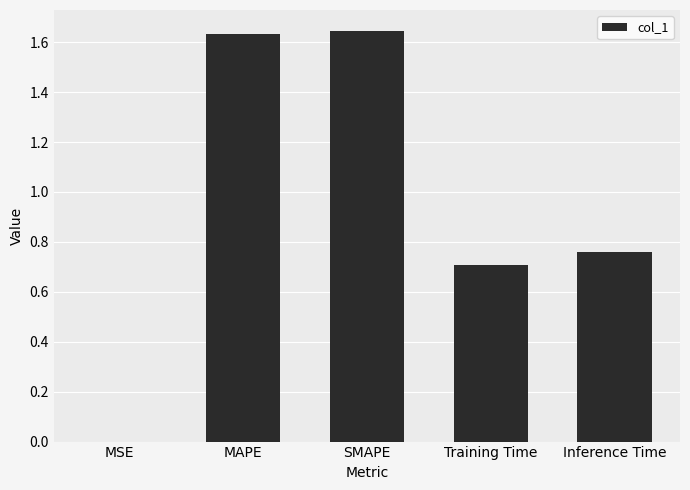

What is the sum of the values at Training Time and SMAPE?

2.4